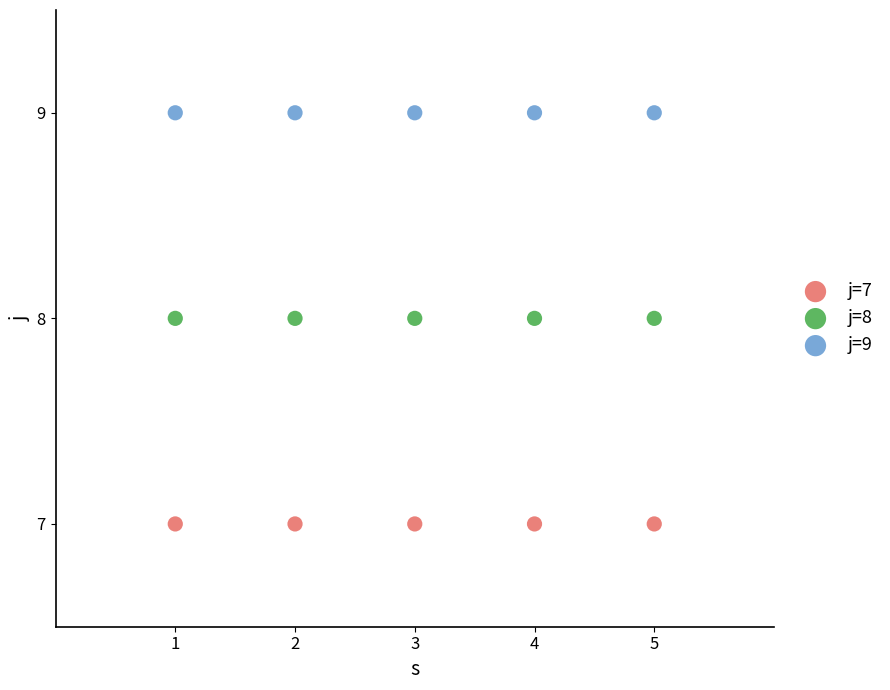

Which series reaches the minimum Y coordinate?

j=7